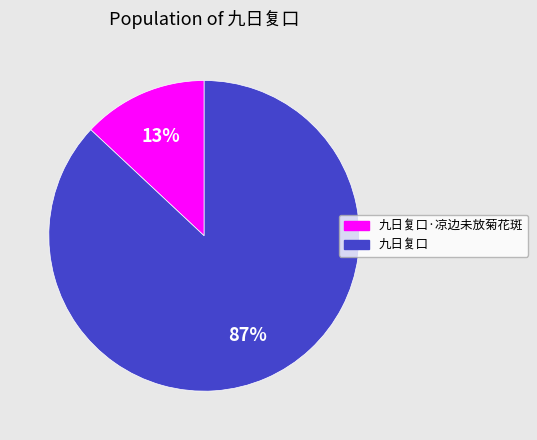

What is the largest slice in the pie chart?

九日复口